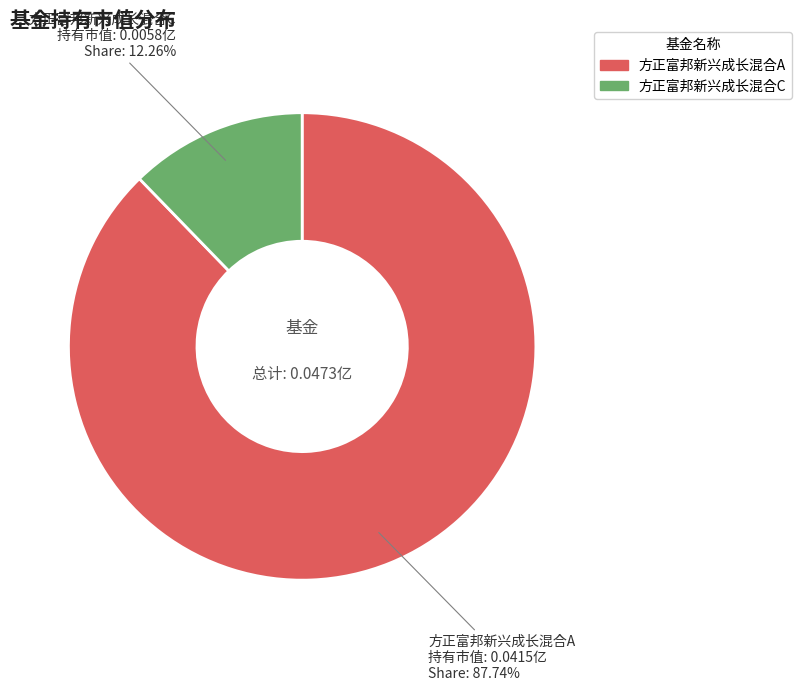

Rank the categories by value from lowest to highest.

方正富邦新兴成长混合C, 方正富邦新兴成长混合A